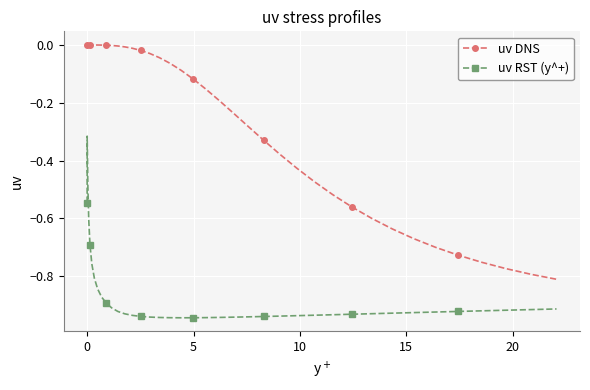

What are all the series names shown in the legend?

uv DNS, uv RST (y^+)